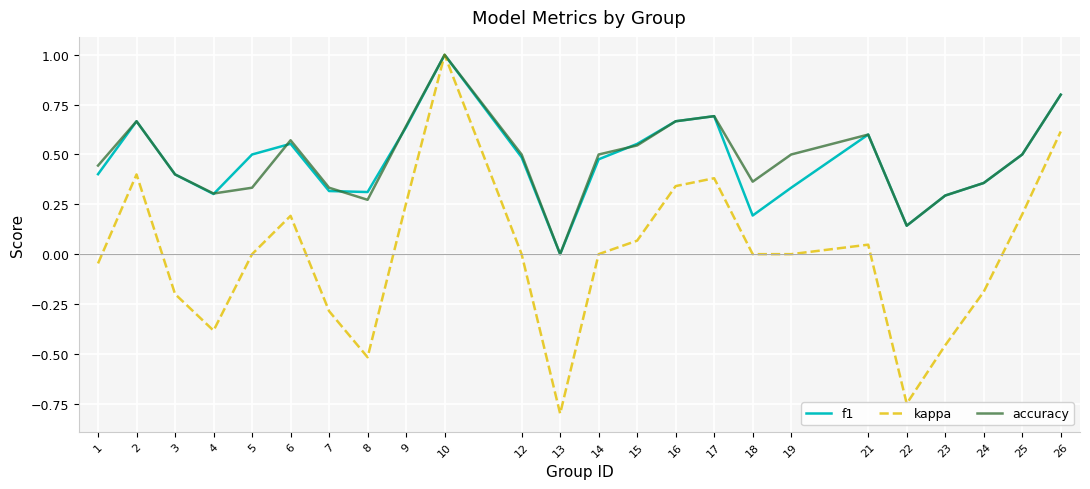

Is it true that f1 equals -0.5 at 13?

False